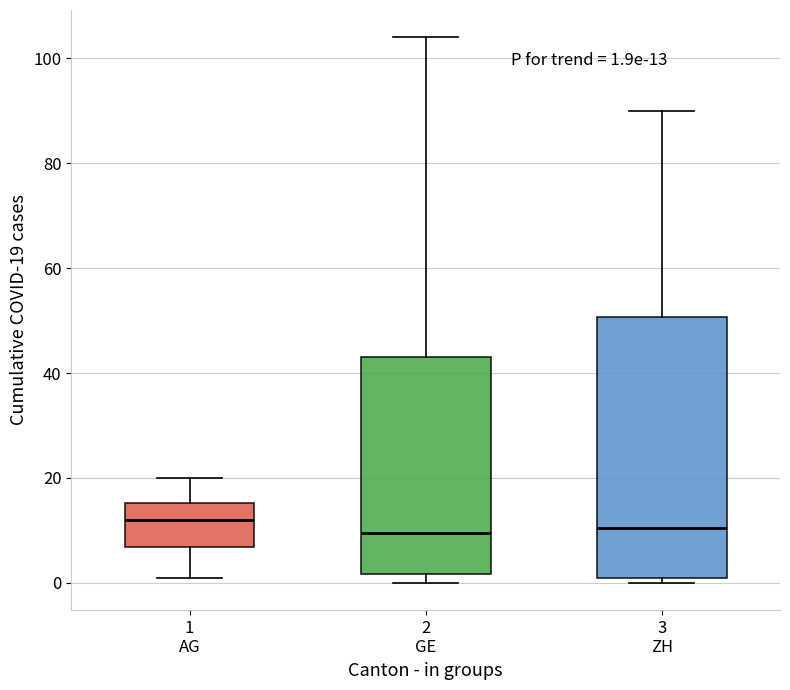

Which box is the tallest, from its lower edge to its upper edge?

3 ZH